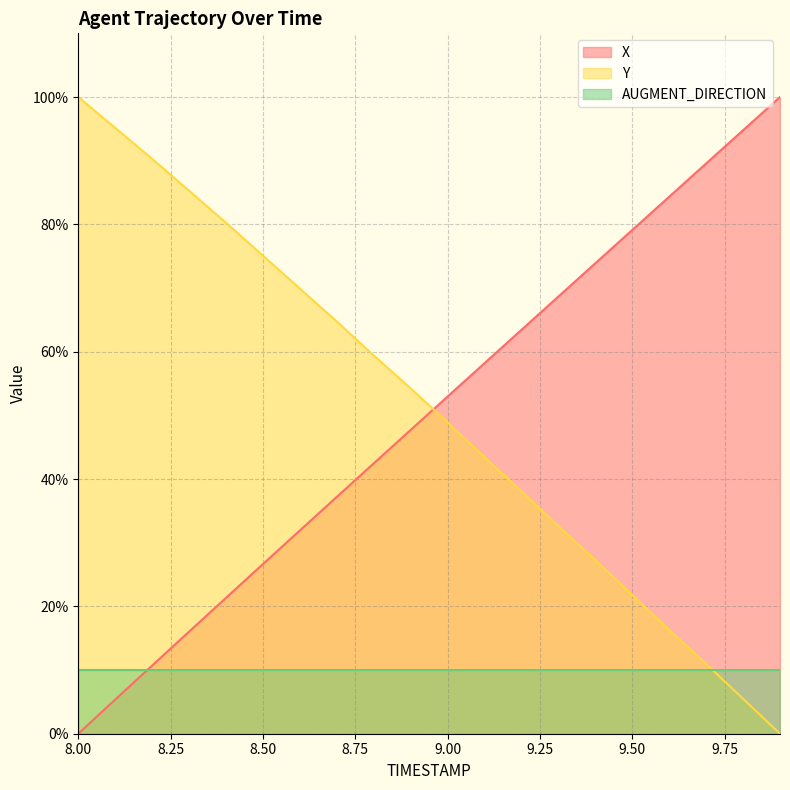

True or false: Y and X cross at least once.

True